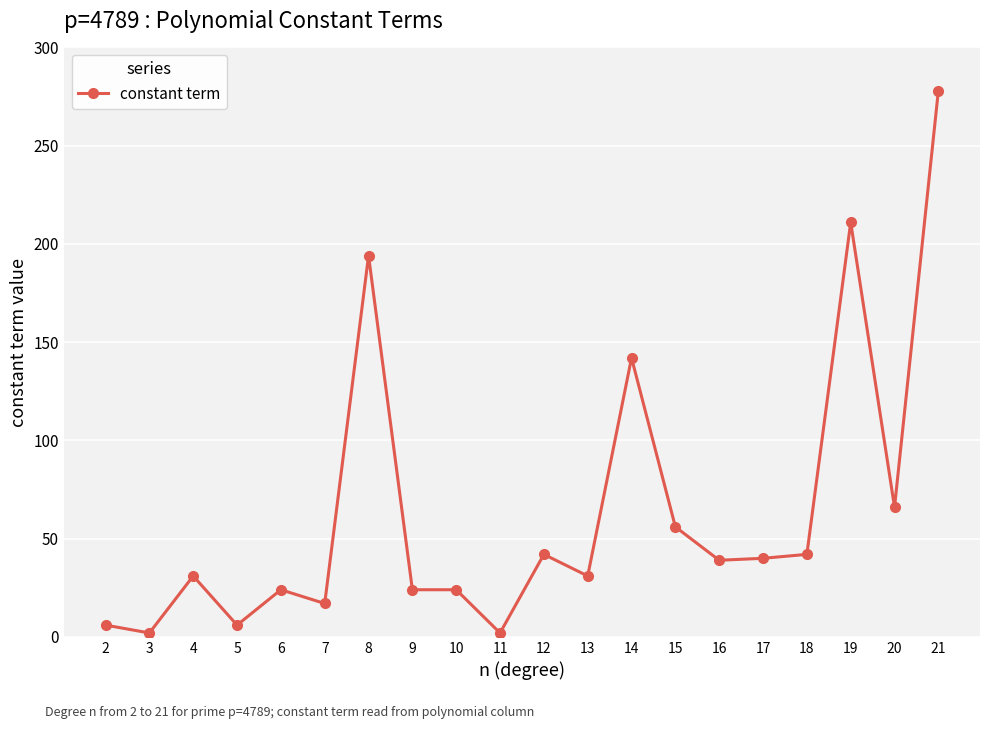

What value does the data have at 21?

278